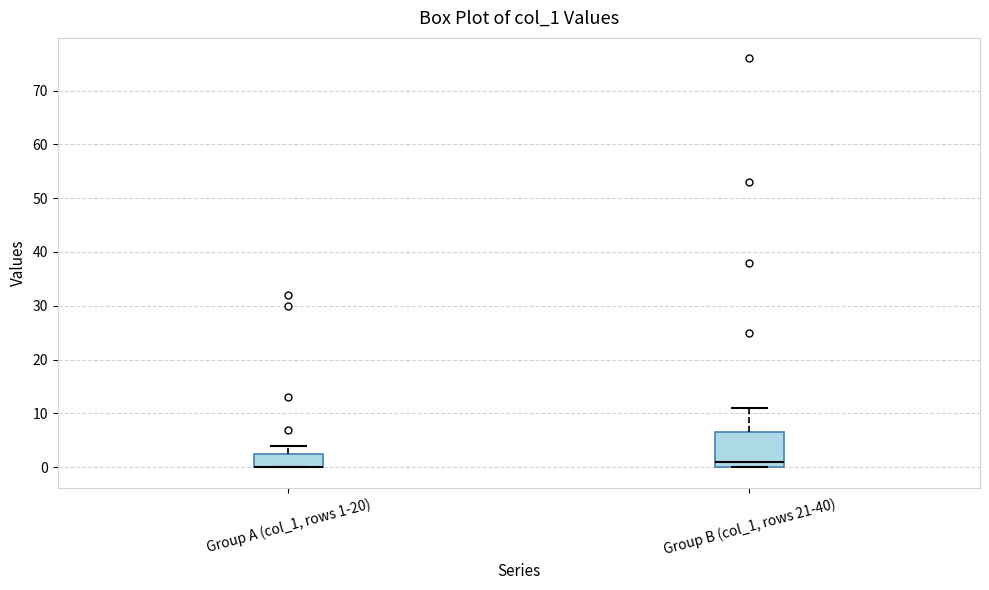

Reading left to right, read every box against the y-axis: the position of its median line, the range the box covers, and the ends of its whiskers. The values are not printed on the chart, so give them approximately, as read against the axis.

Group A (col_1, rows 1-20): median 0 (drawn on the box's lower edge), box 0 to 3, whiskers 0 to 4
Group B (col_1, rows 21-40): median 1, box 0 to 7, whiskers 0 to 11